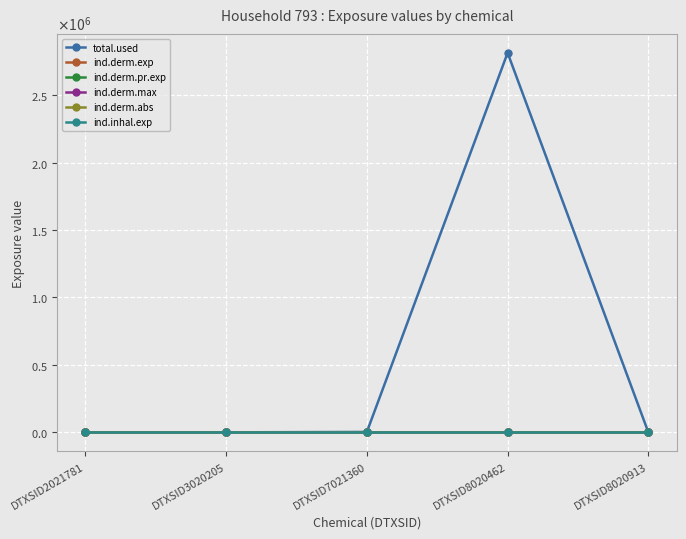

In ind.derm.exp, how many points are higher than both neighbors (excluding endpoints)?

1